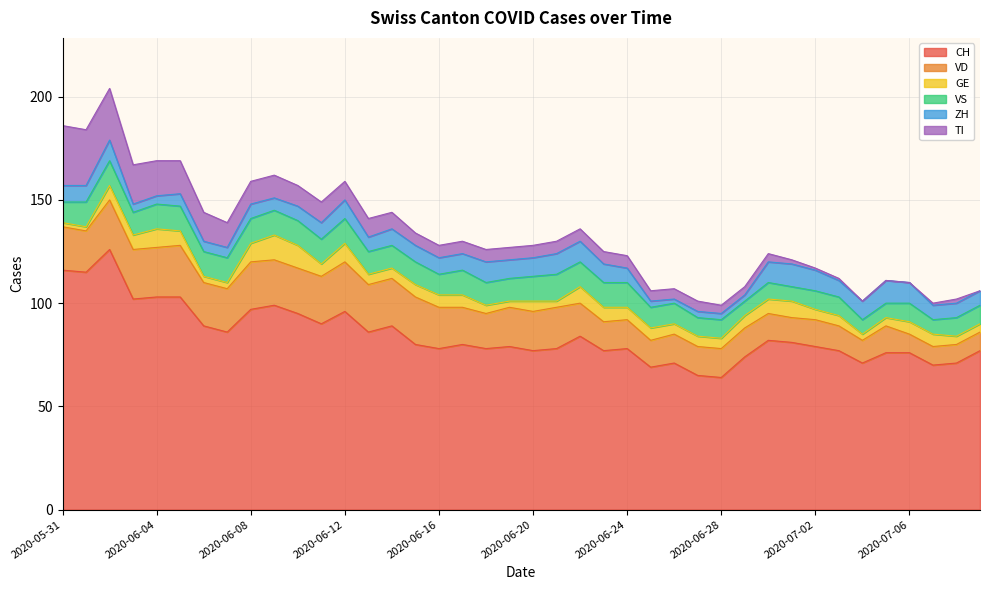

What is the sum of all VD values?

699